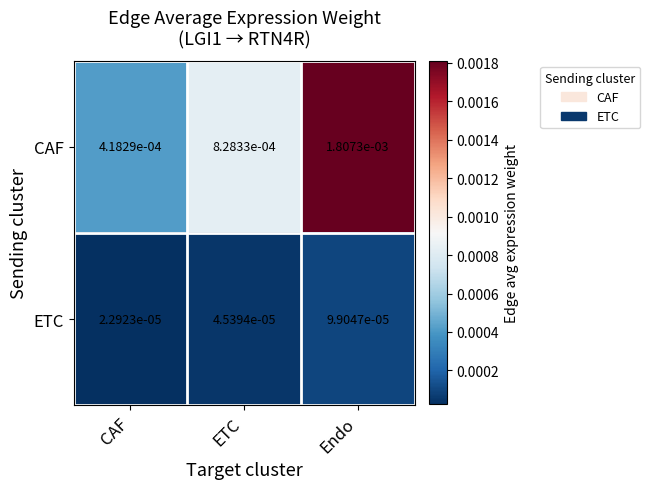

At which label is CAF closest to 0?

CAF